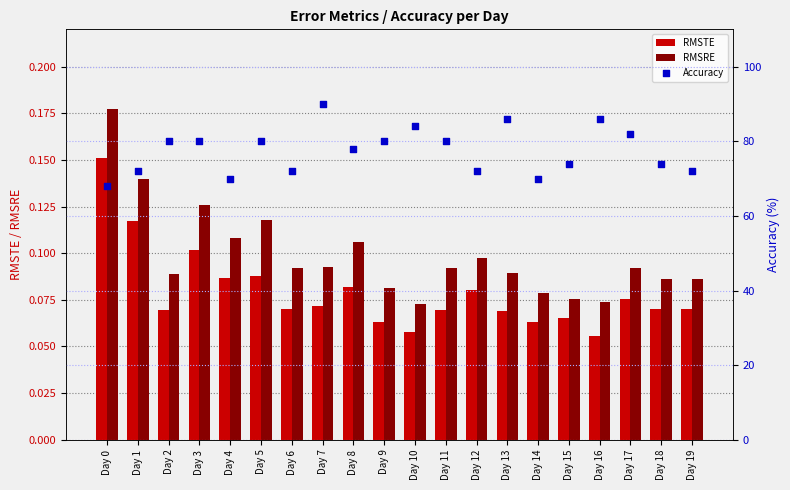

Which series has the widest spread of Y values?

Accuracy